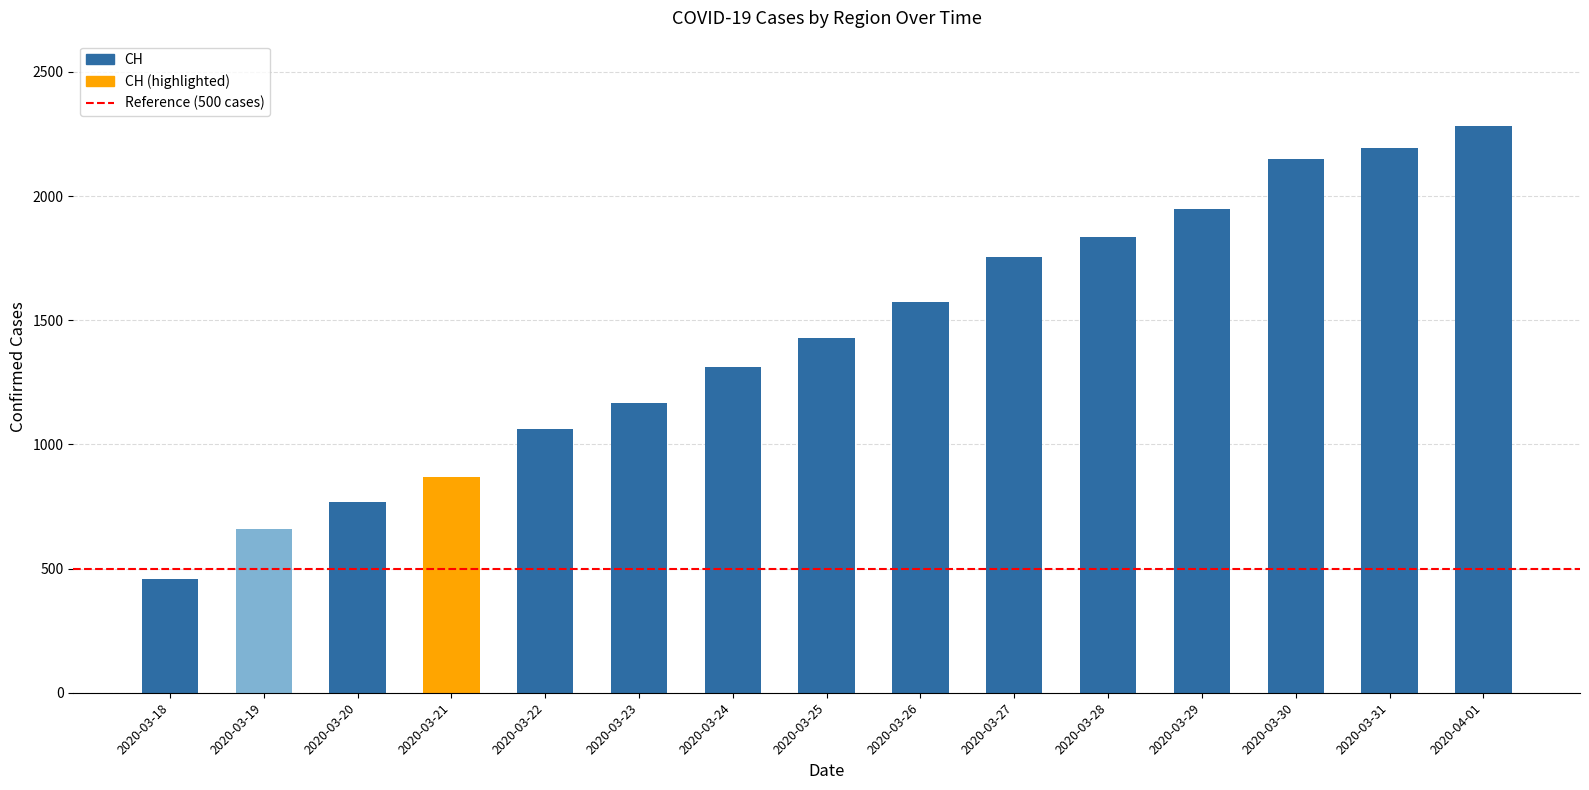

Approximately how many times larger is the value at 2020-03-27 compared to 2020-03-30?

0.8